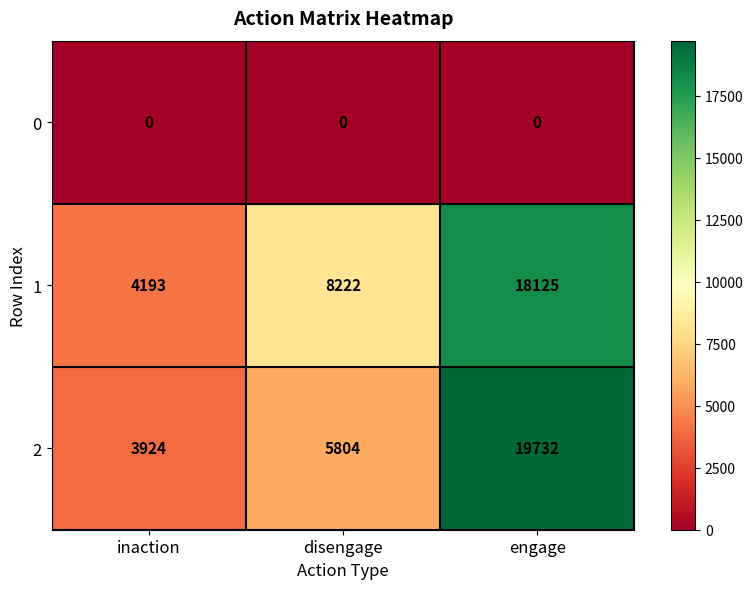

What is the spread (max minus min) of values at engage?

19732